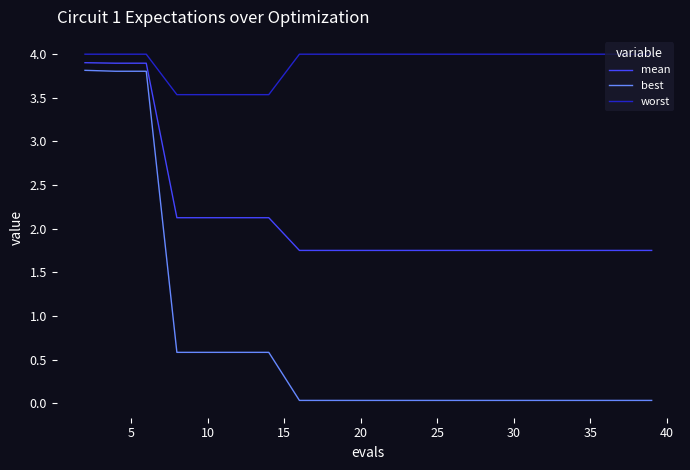

What is the greatest value displayed?

4.0